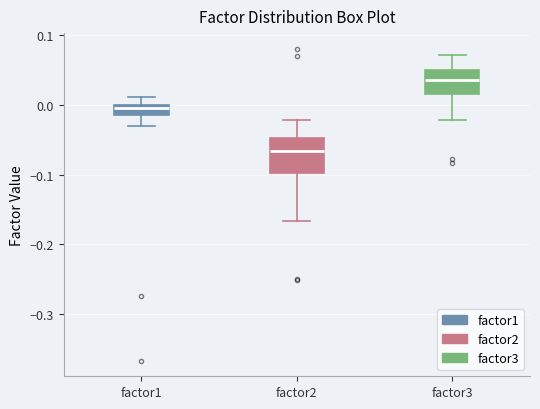

Which box's median line is the highest?

factor3